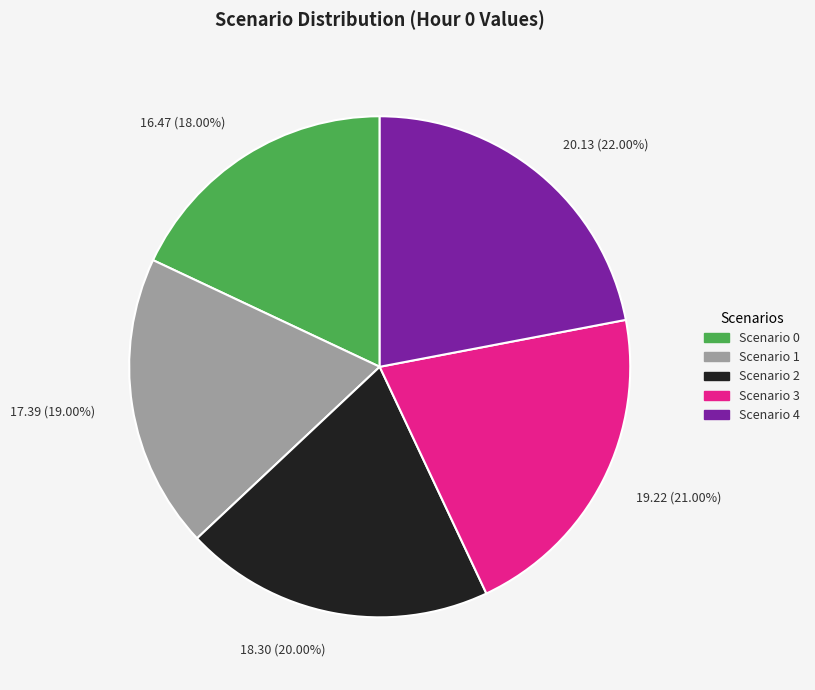

Is there any slice that represents more than half of the pie?

No